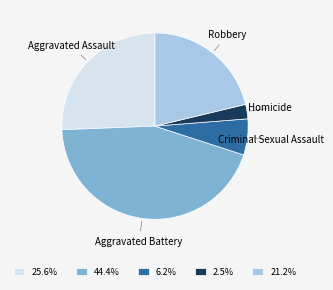

Do Aggravated Battery and Robbery together represent more than half of the pie?

Yes